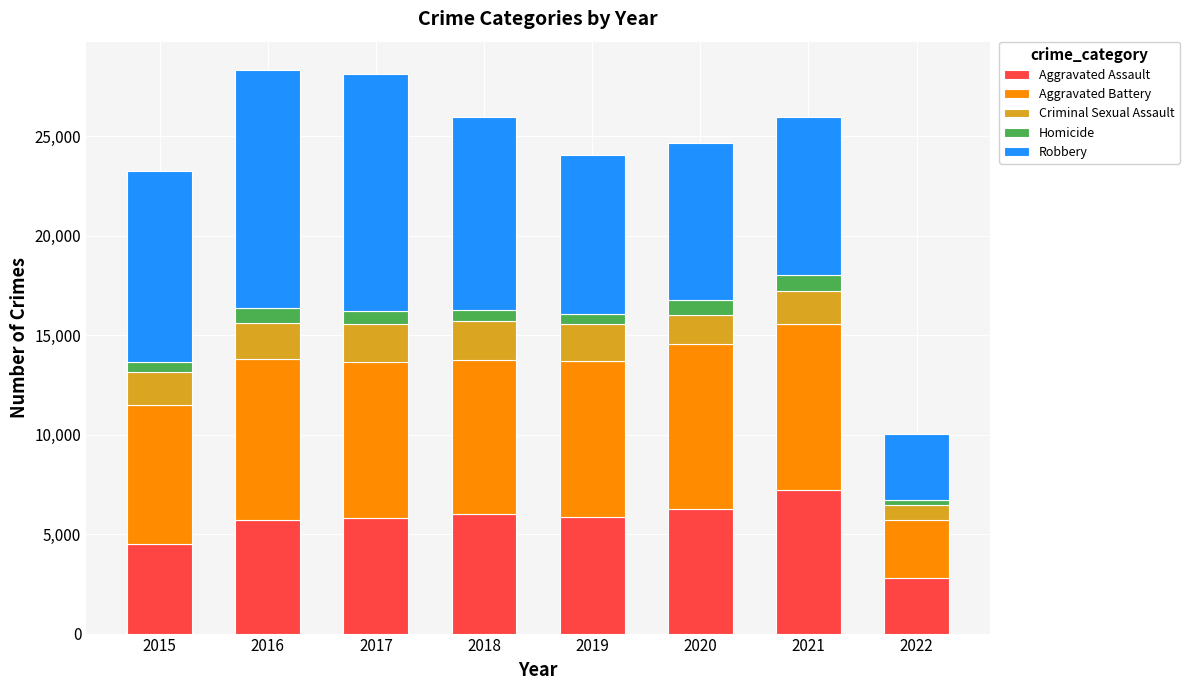

What is the minimum value for Aggravated Assault?

2815